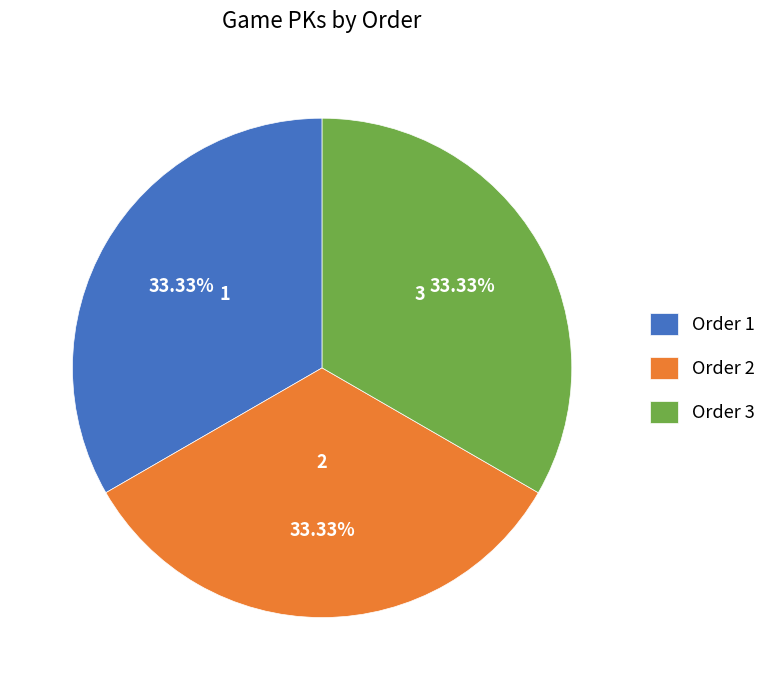

What is the ratio of the value at Order 3 to the value at Order 2?

1.0